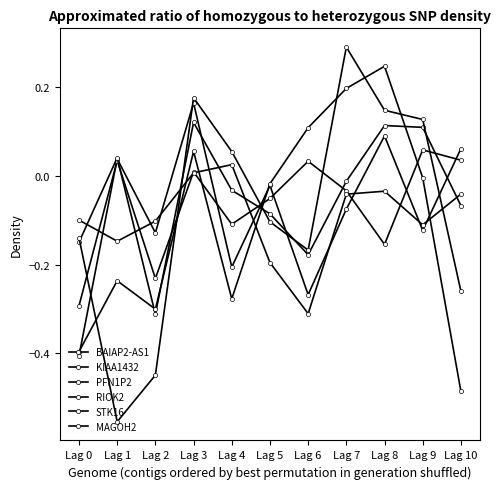

Reading left to right, transcribe all the data shown in this chart.

BAIAP2-AS1: -0.4	0.0	-0.1	0.2	-0.2	-0.0	-0.3	-0.1	0.1	-0.1	0.1
KIAA1432: -0.3	0.0	-0.2	0.0	-0.1	-0.1	0.0	-0.0	-0.2	0.1	0.0
PFN1P2: -0.1	-0.1	-0.1	0.0	0.0	-0.2	-0.3	-0.0	-0.0	-0.1	-0.0
RIOK2: -0.1	0.0	-0.3	0.1	-0.0	-0.1	-0.2	-0.0	0.1	0.1	-0.1
STK16: -0.4	-0.2	-0.3	0.1	-0.3	-0.0	0.1	0.2	0.2	-0.0	-0.5
MAGOH2: -0.1	-0.6	-0.4	0.2	0.1	-0.1	-0.2	0.3	0.1	0.1	-0.3